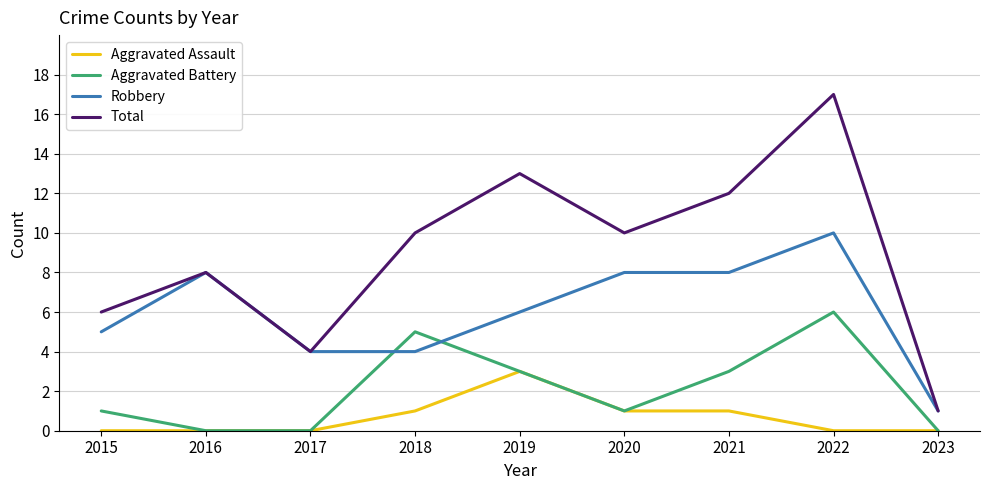

What is the sum of the Aggravated Battery values at 2019 and 2018?

8